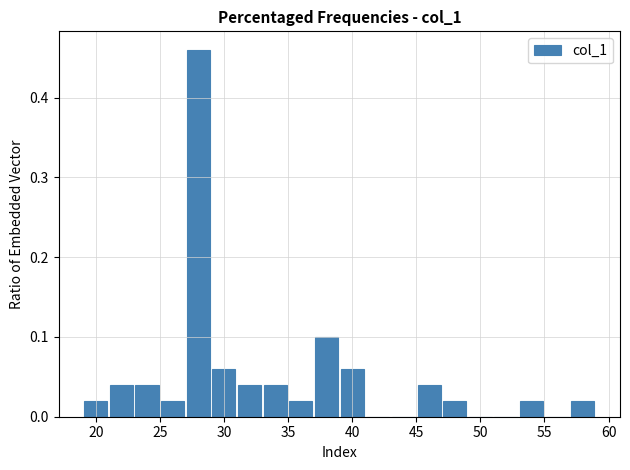

How tall is the bar that spans 53 to 55 on the x-axis? The values are not printed on the chart, so give them approximately, as read against the axis.

0.02